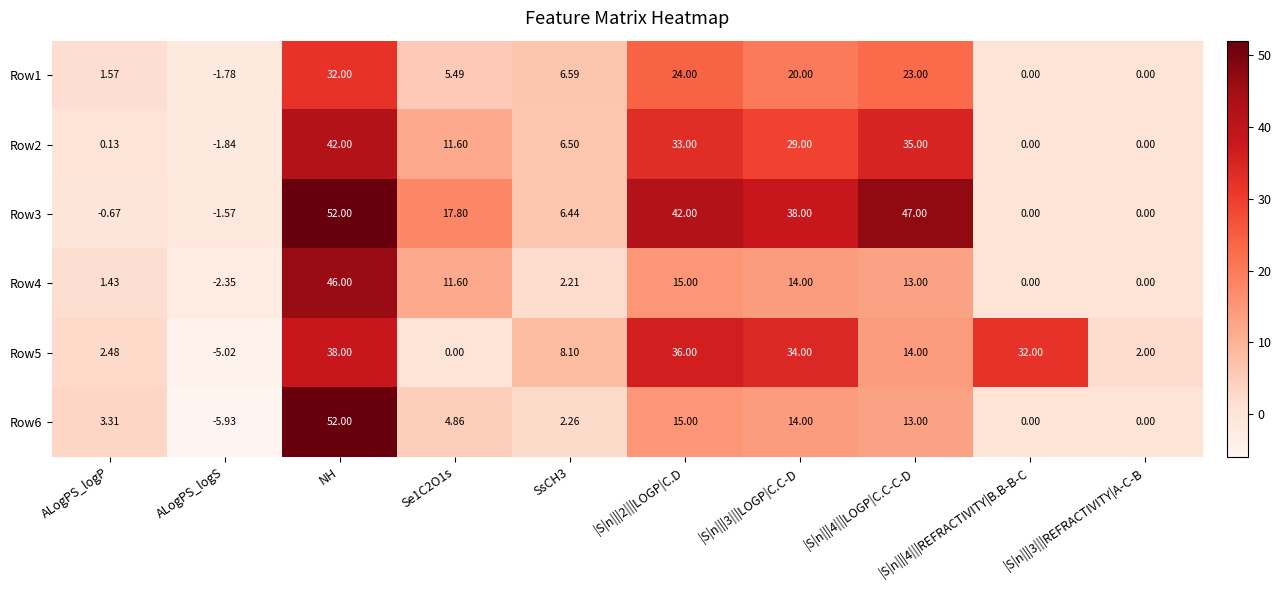

Is the value of Row3 at Se1C2O1s greater than the value of Row1 at NH?

No